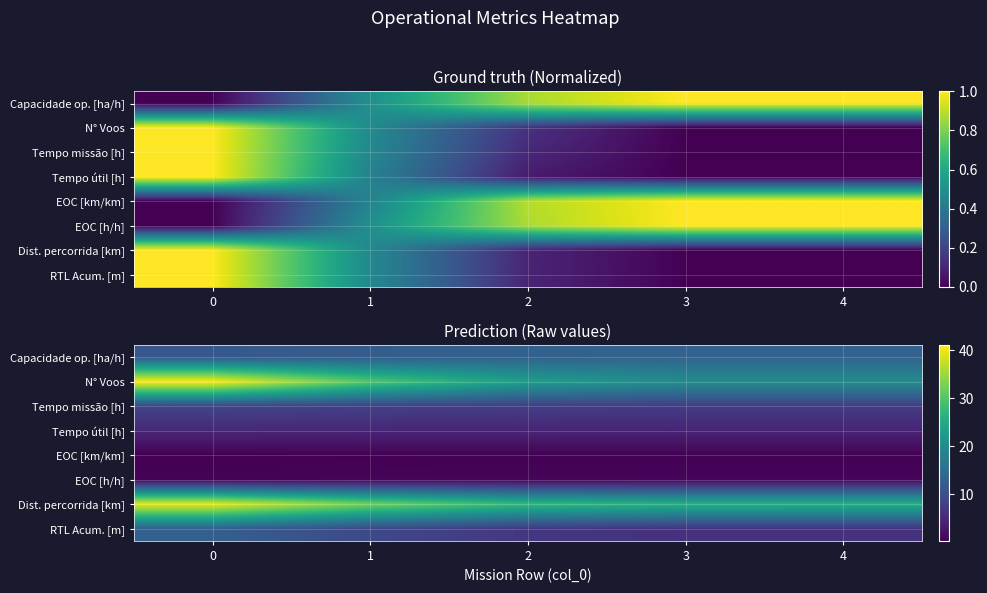

How many categories are shown in the chart?

5